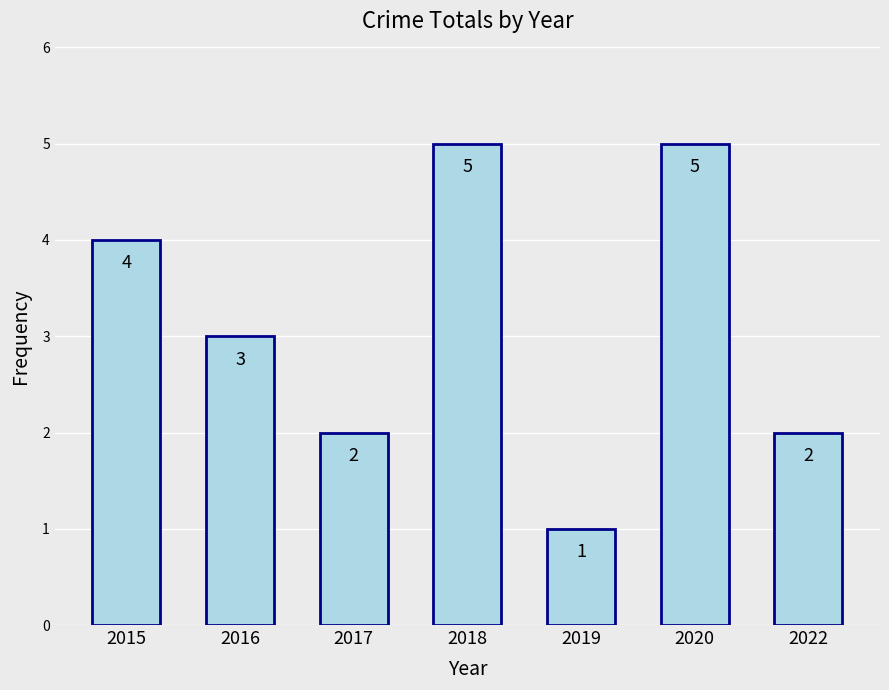

What is the average value?

3